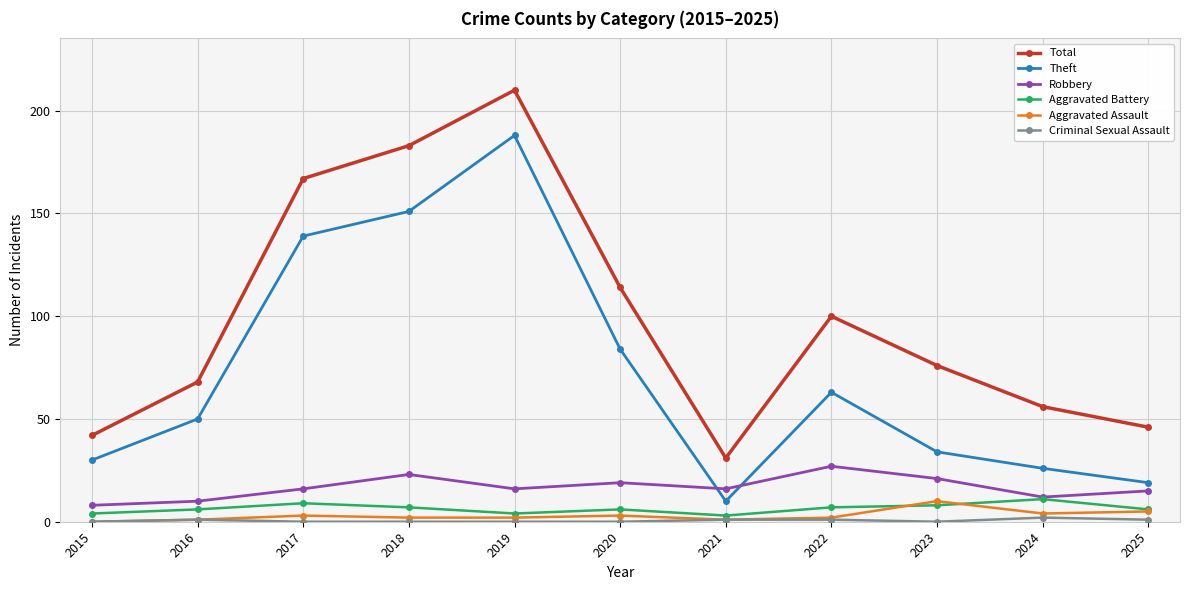

True or false: Total and Theft intersect in this chart.

False